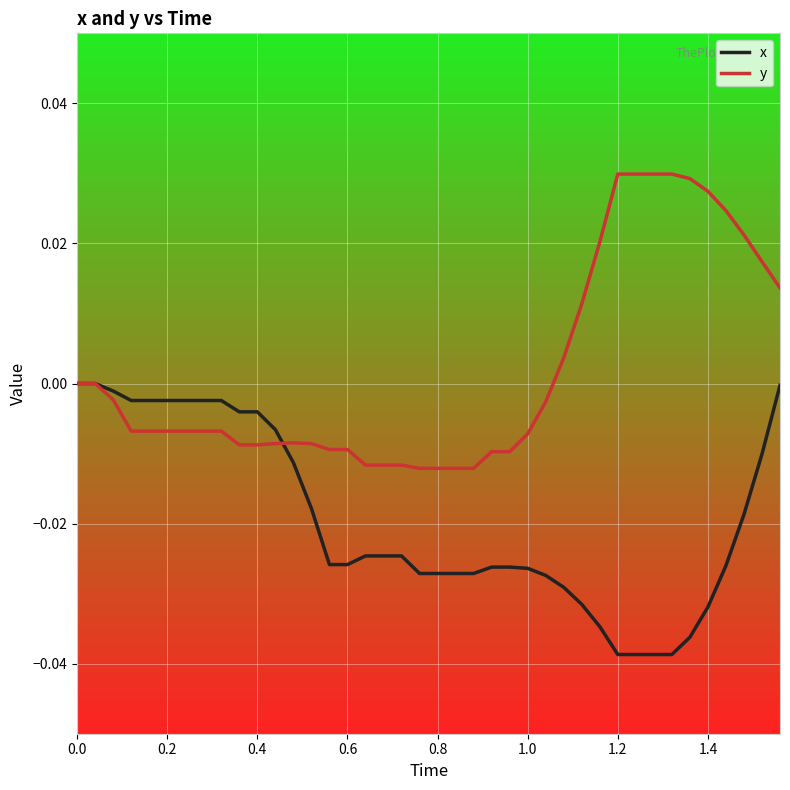

Which series has the largest total across all categories?

y